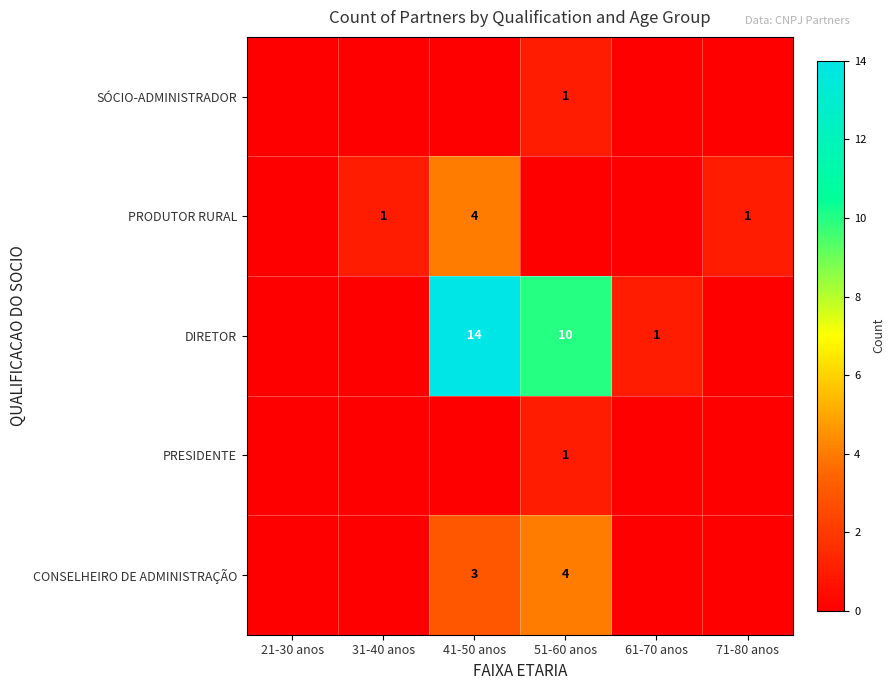

At which category does the chart reach its peak across all series?

41-50 anos